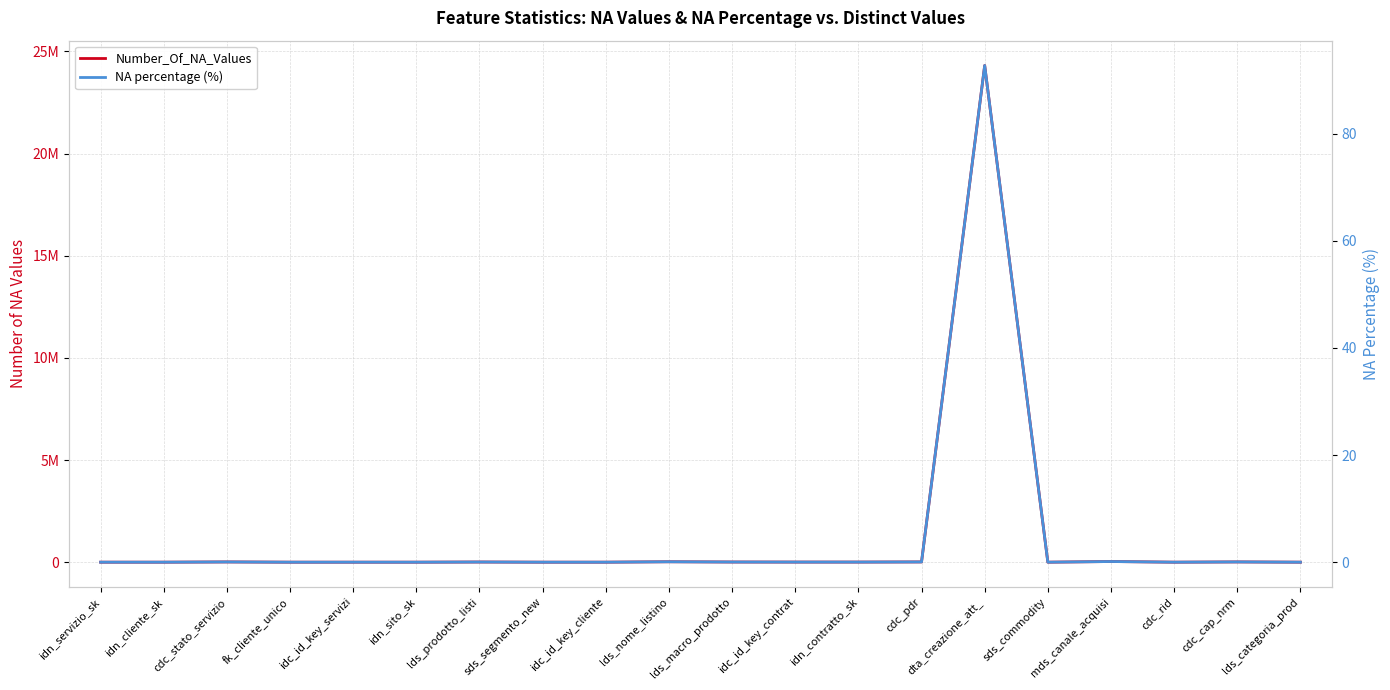

How many values in NA percentage (%) are above zero?

12